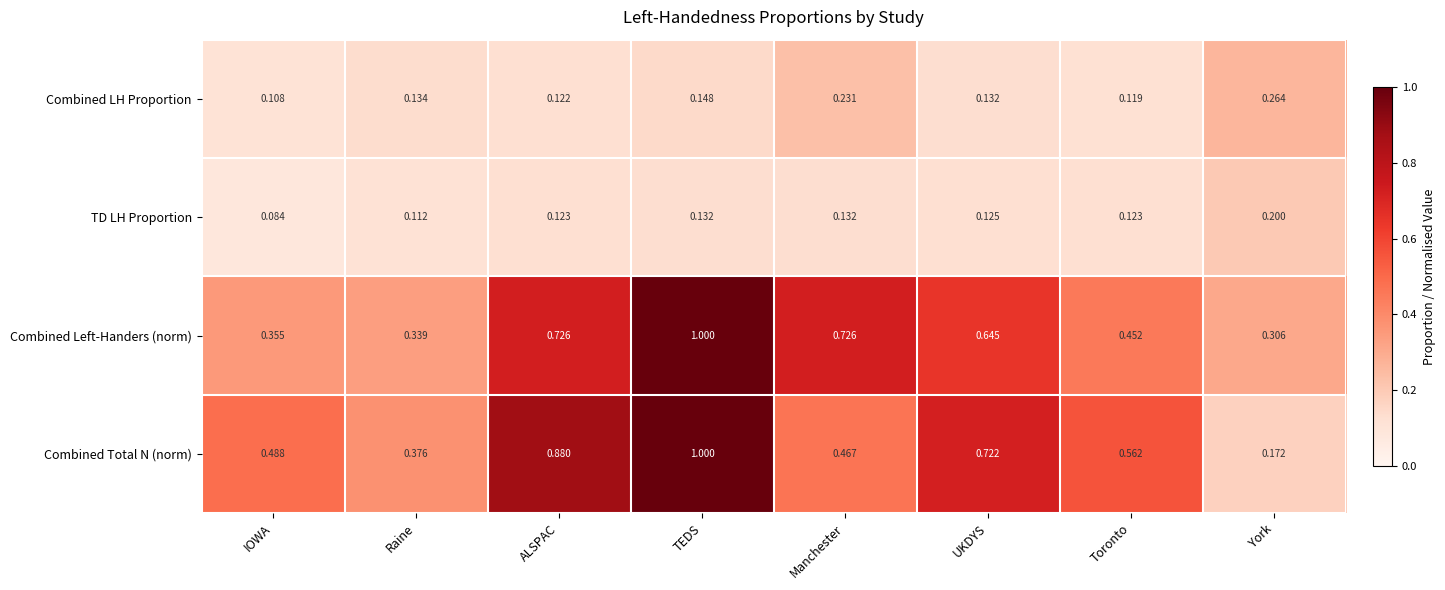

At how many categories does at least one series exceed 0?

8